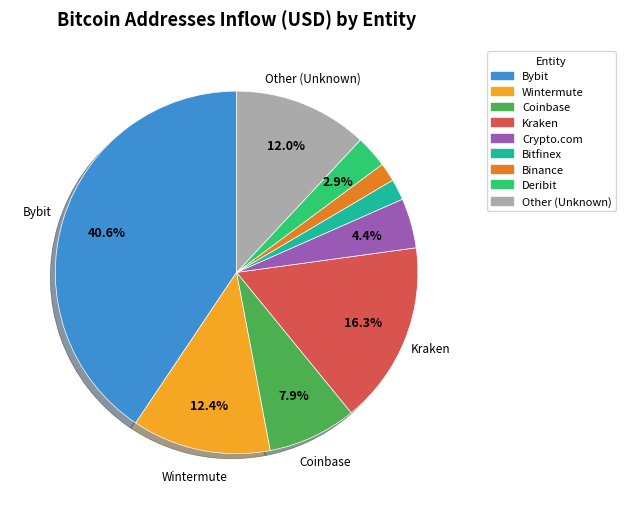

The Bybit slice represents 34% of the pie. True or false?

False